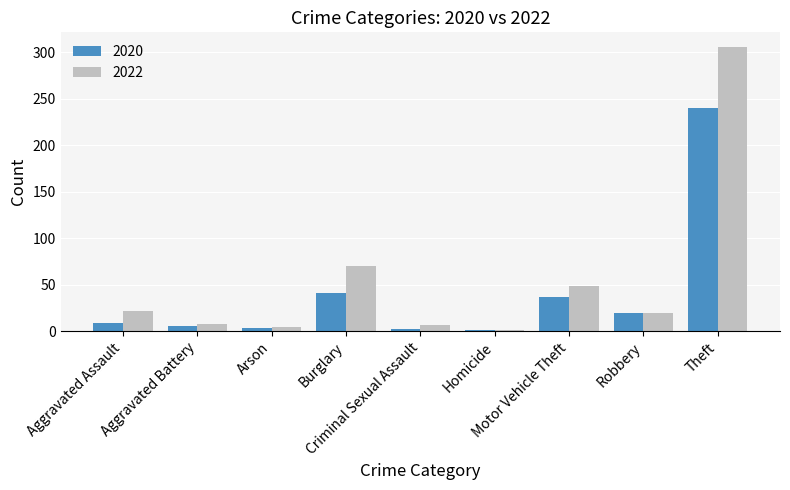

How many bars are there in total?

18